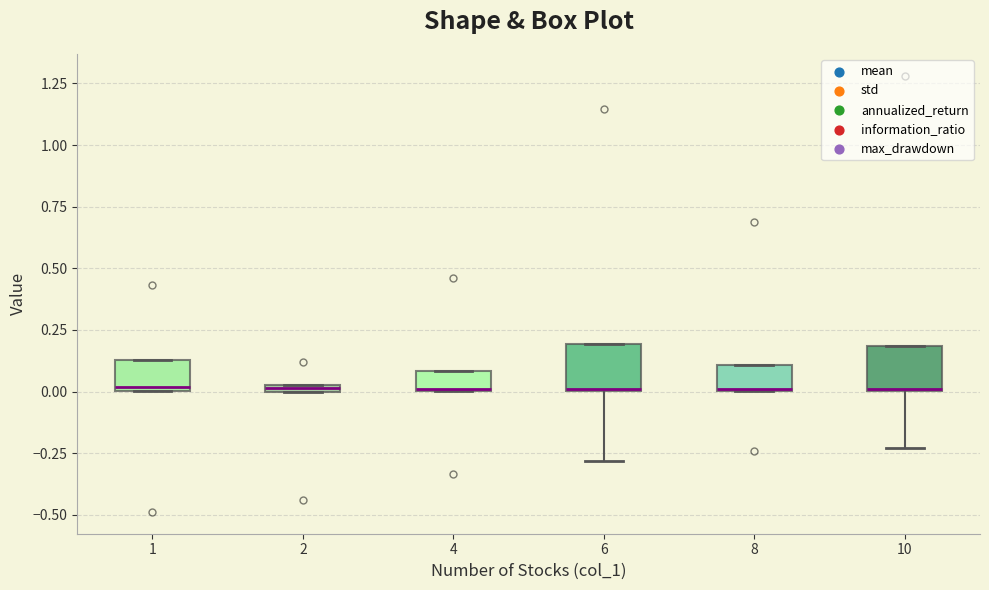

Where is the lower edge of the box at x = 1 on the y-axis? The values are not printed on the chart, so give them approximately, as read against the axis.

0.00